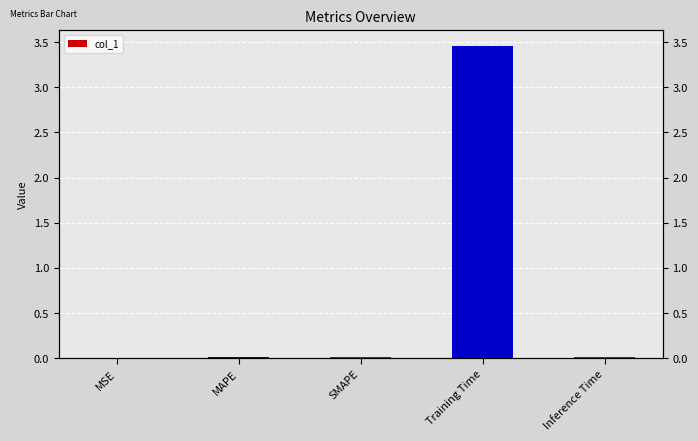

Reading left to right, list all the values displayed in this chart.

0.0	0.0	0.0	3.5	0.0